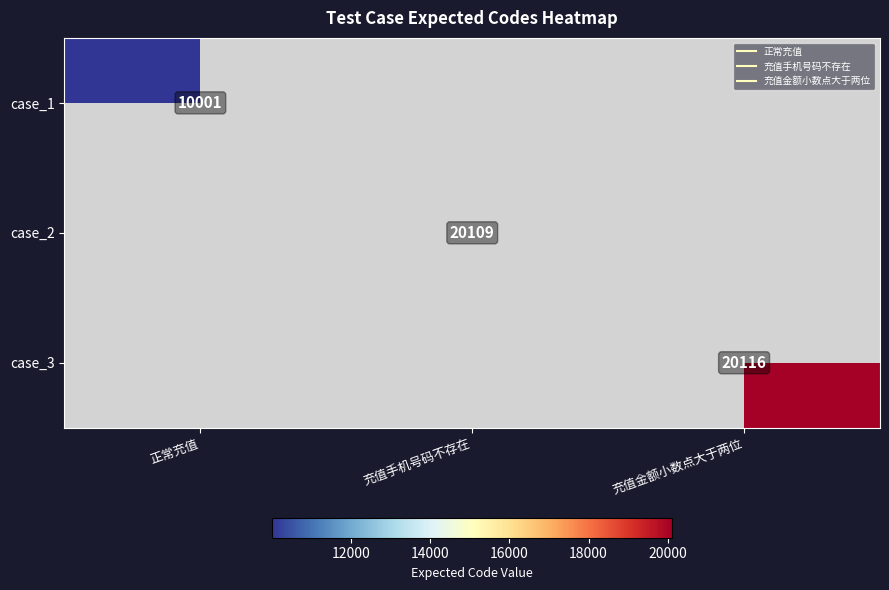

At how many categories does at least one series exceed 10921?

2